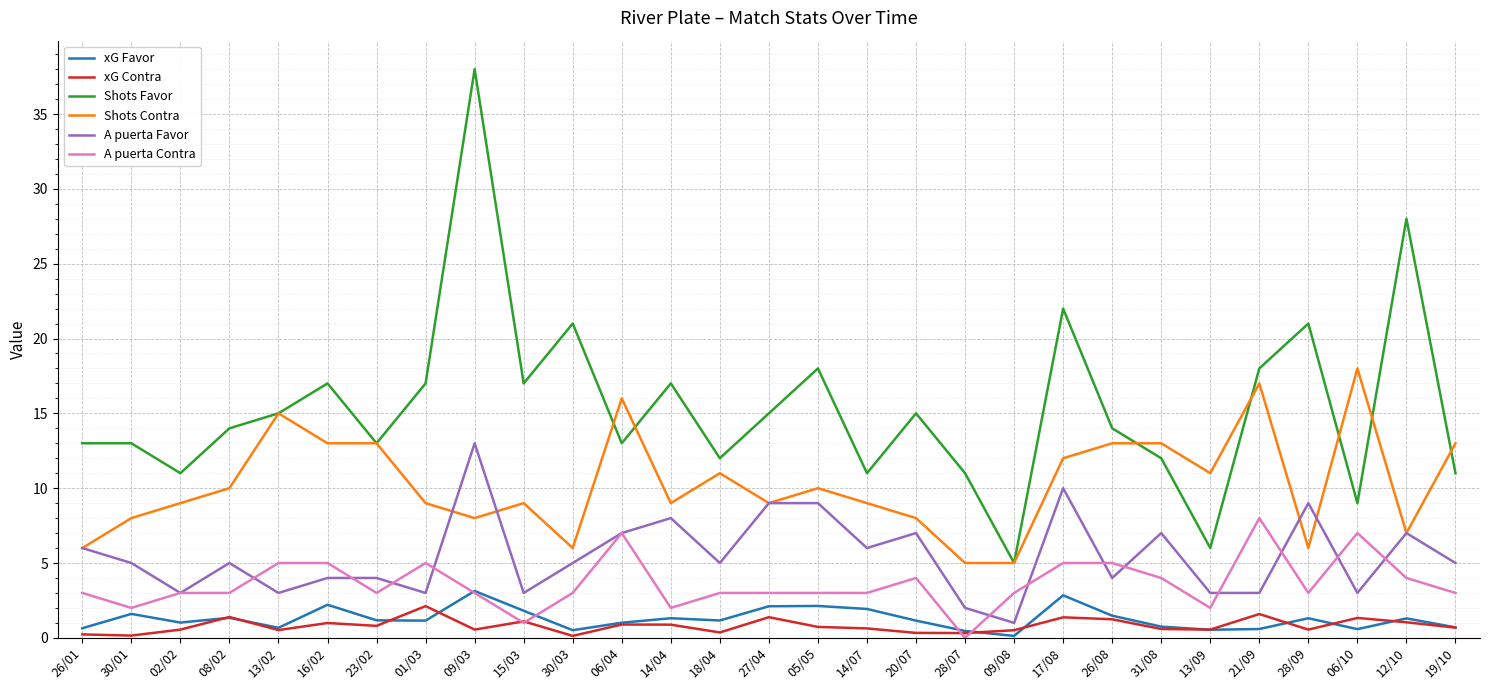

Is it true that Shots Contra equals 8.0 at 09/03?

True